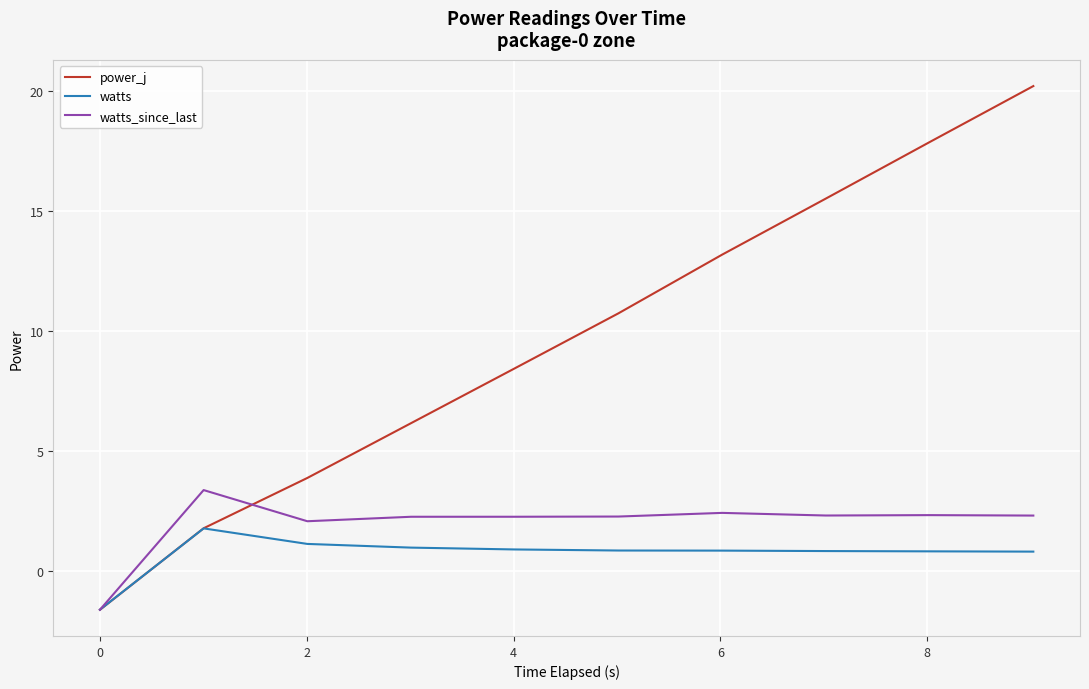

Which series has the largest total across all categories?

power_j